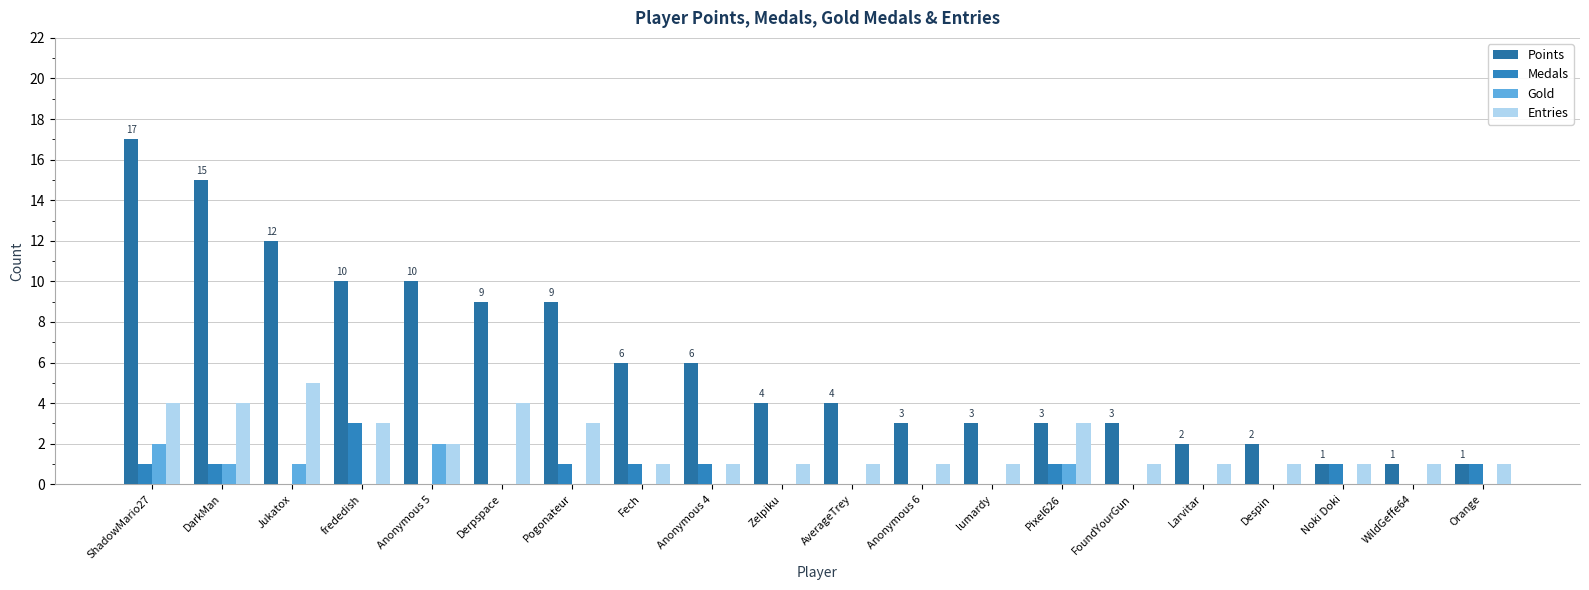

How many groups of bars are there?

20